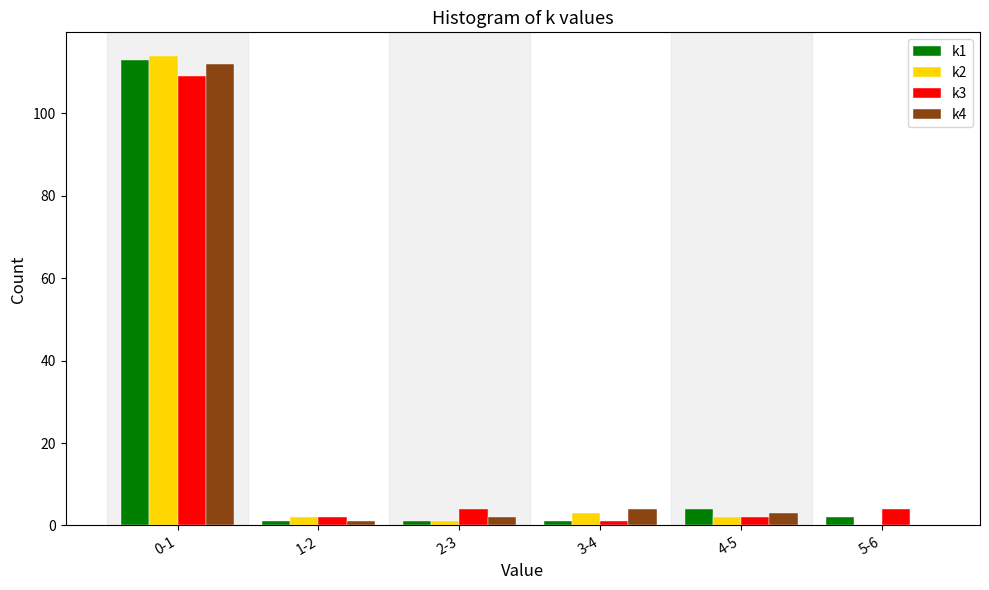

Reading left to right, extract all data points from this chart.

k1: 0-1=113	1-2=1	2-3=1	3-4=1	4-5=4	5-6=2
k2: 0-1=114	1-2=2	2-3=1	3-4=3	4-5=2	5-6=0
k3: 0-1=109	1-2=2	2-3=4	3-4=1	4-5=2	5-6=4
k4: 0-1=112	1-2=1	2-3=2	3-4=4	4-5=3	5-6=0